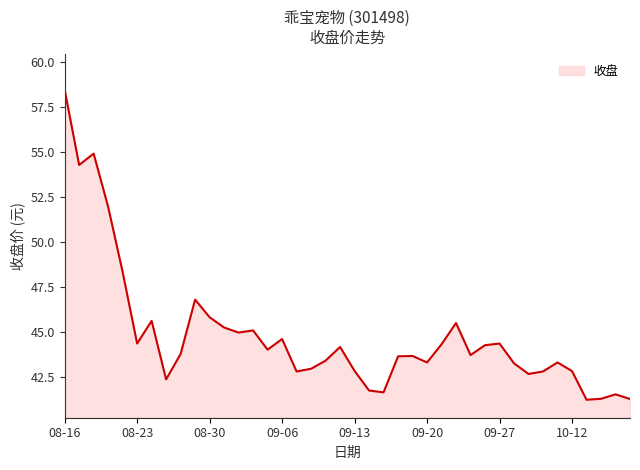

What is the maximum value shown in the chart?

58.5